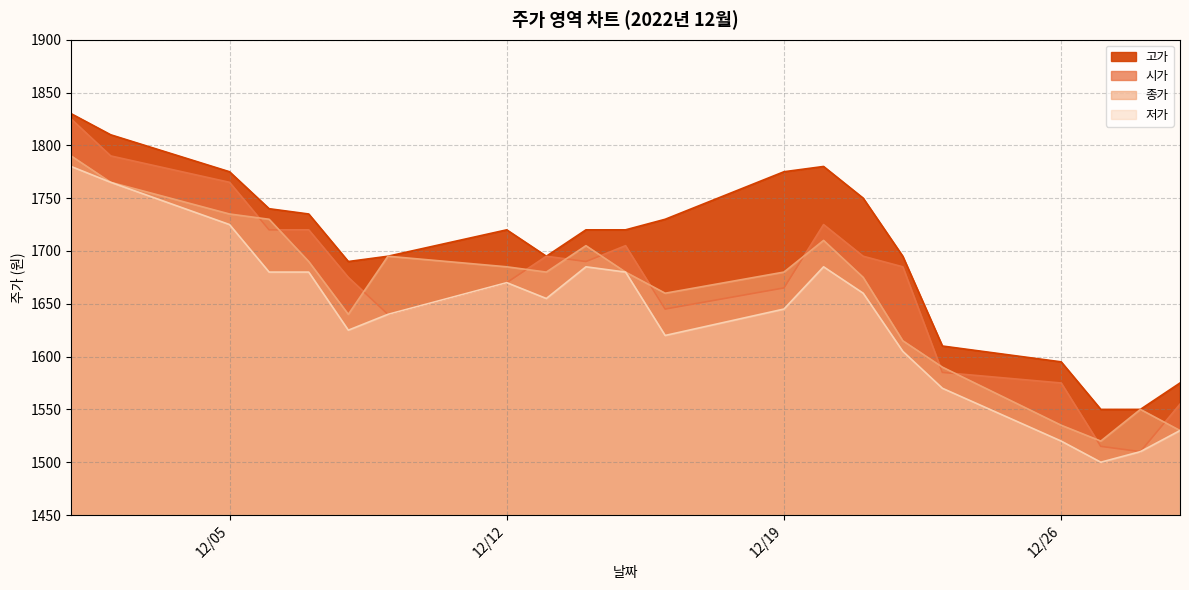

True or false: 저가 has a value of 1645 at 12/19.

True